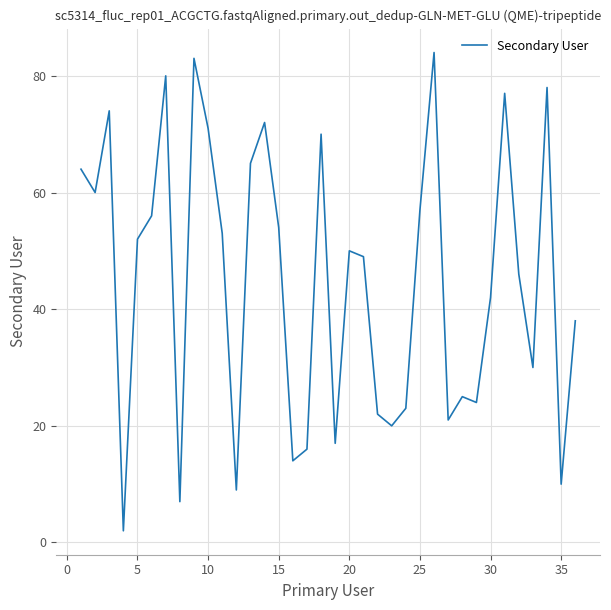

What is the greatest value displayed?

84